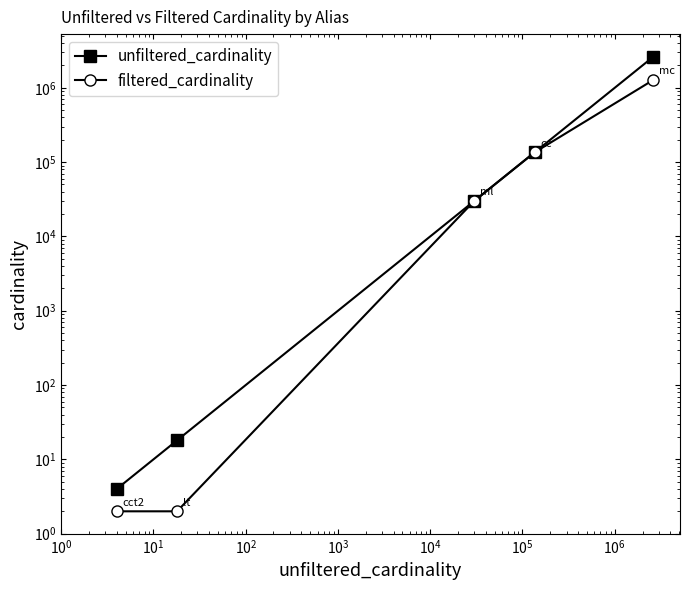

Rank the series at $\mathdefault{10^{2}}$ from highest to lowest value.

unfiltered_cardinality, filtered_cardinality